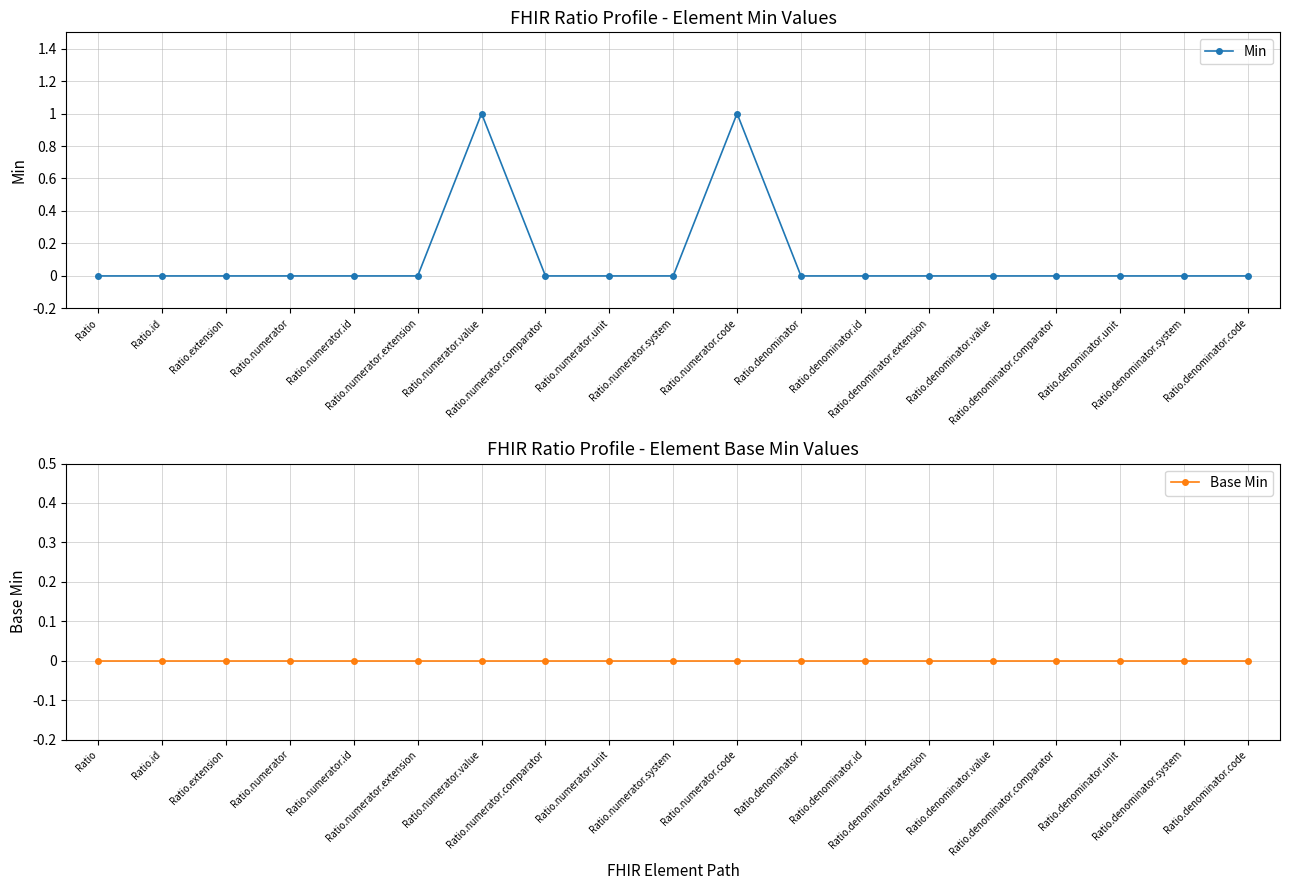

Which series has the largest range (max minus min)?

Min